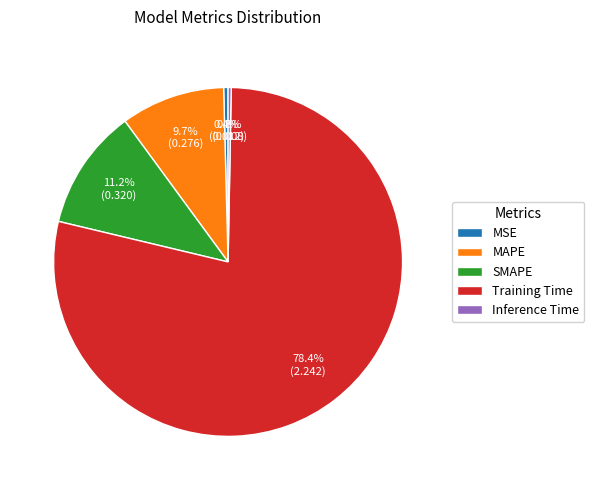

What is the total percentage of Inference Time and MSE?

0.7%